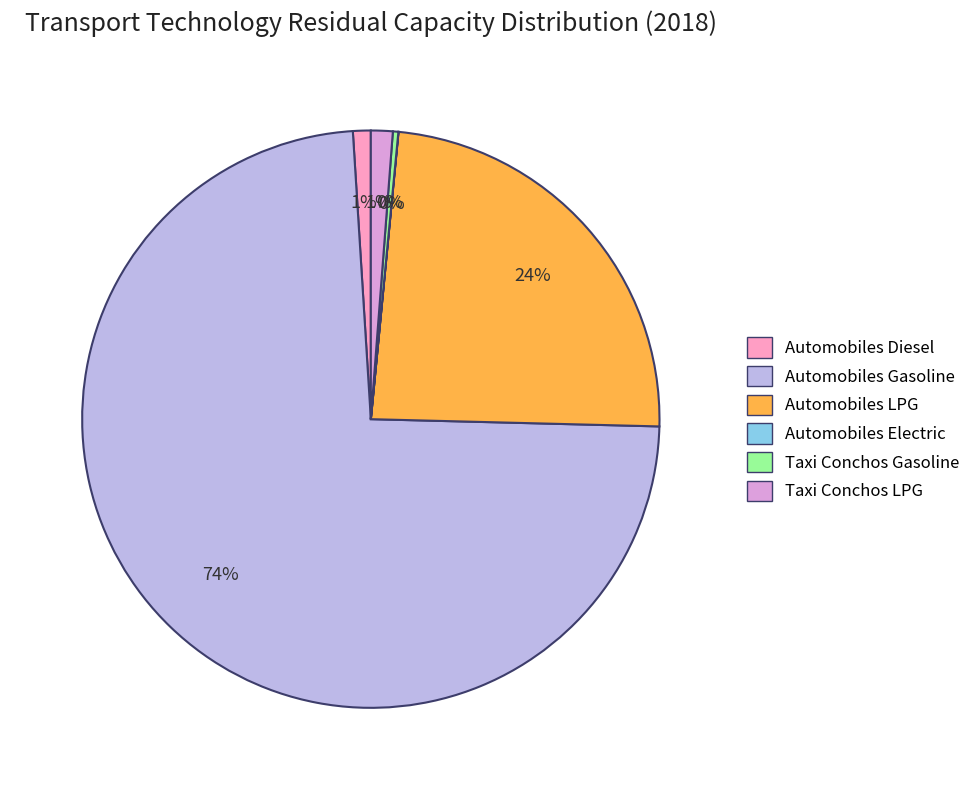

Which slice represents more than half of the pie?

Automobiles Gasoline